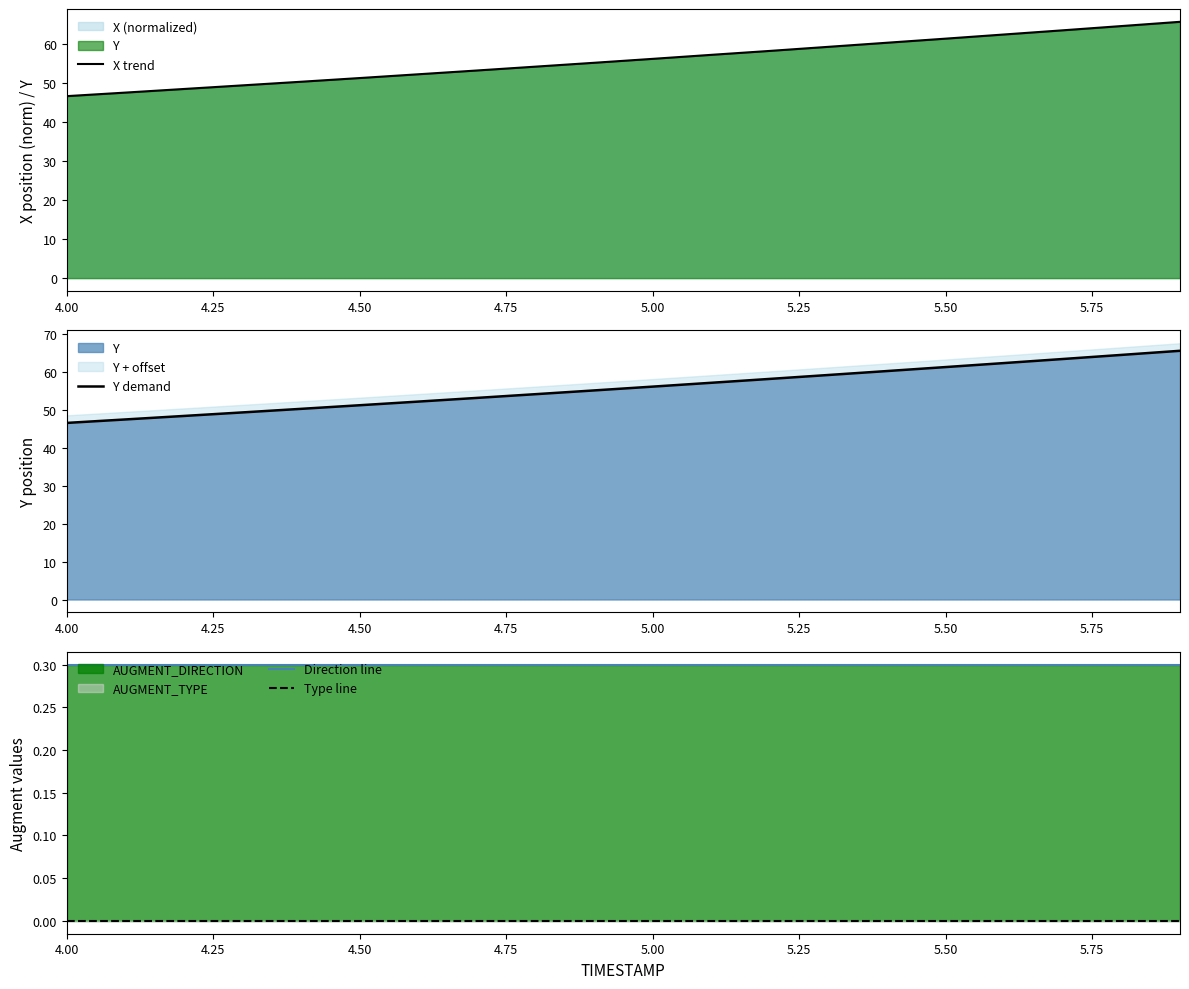

Is it true that X trend equals 84.6 at 5.50?

False